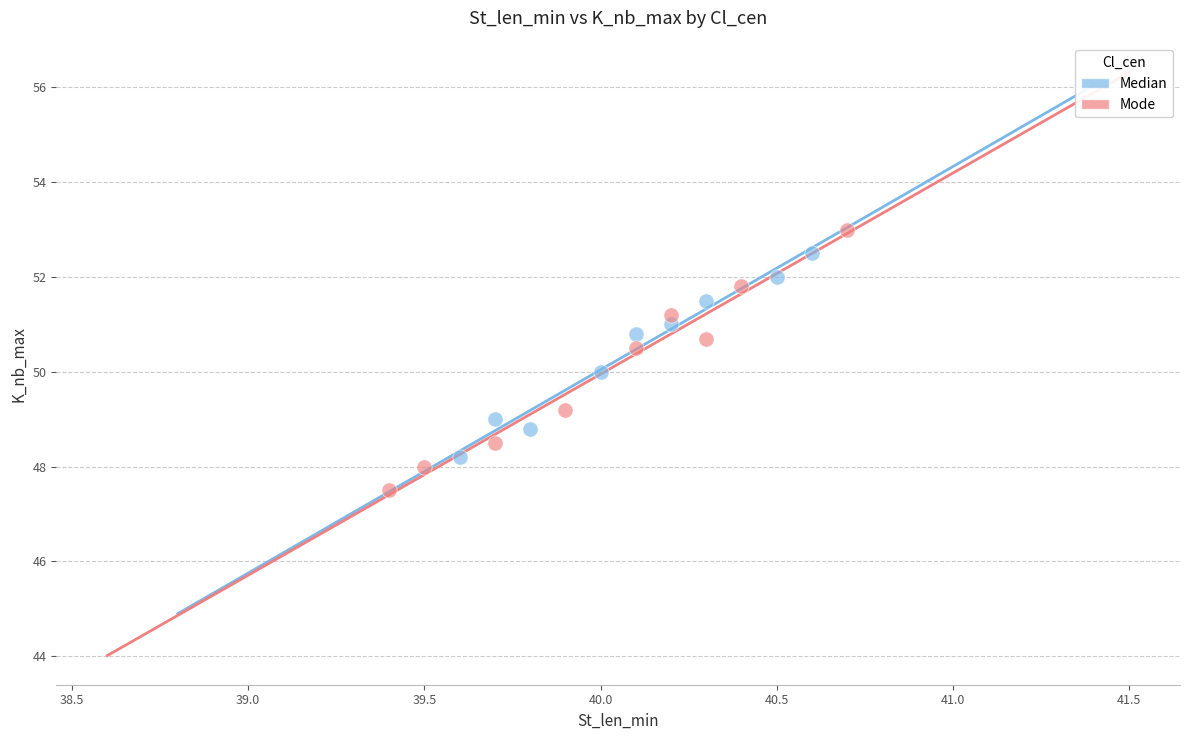

Which series reaches the minimum Y coordinate?

Mode